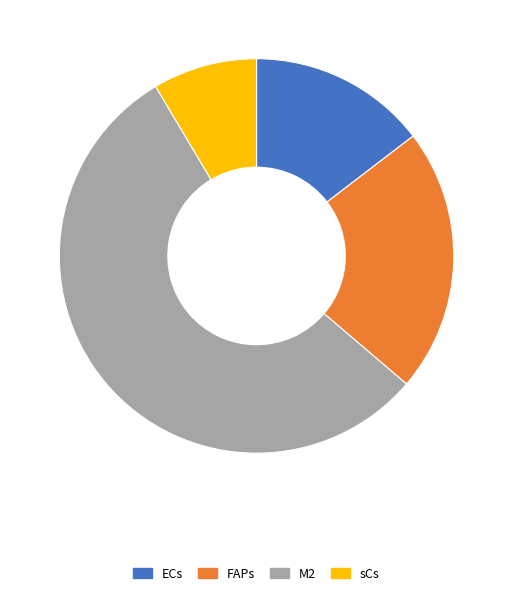

Which slice is the smallest?

sCs